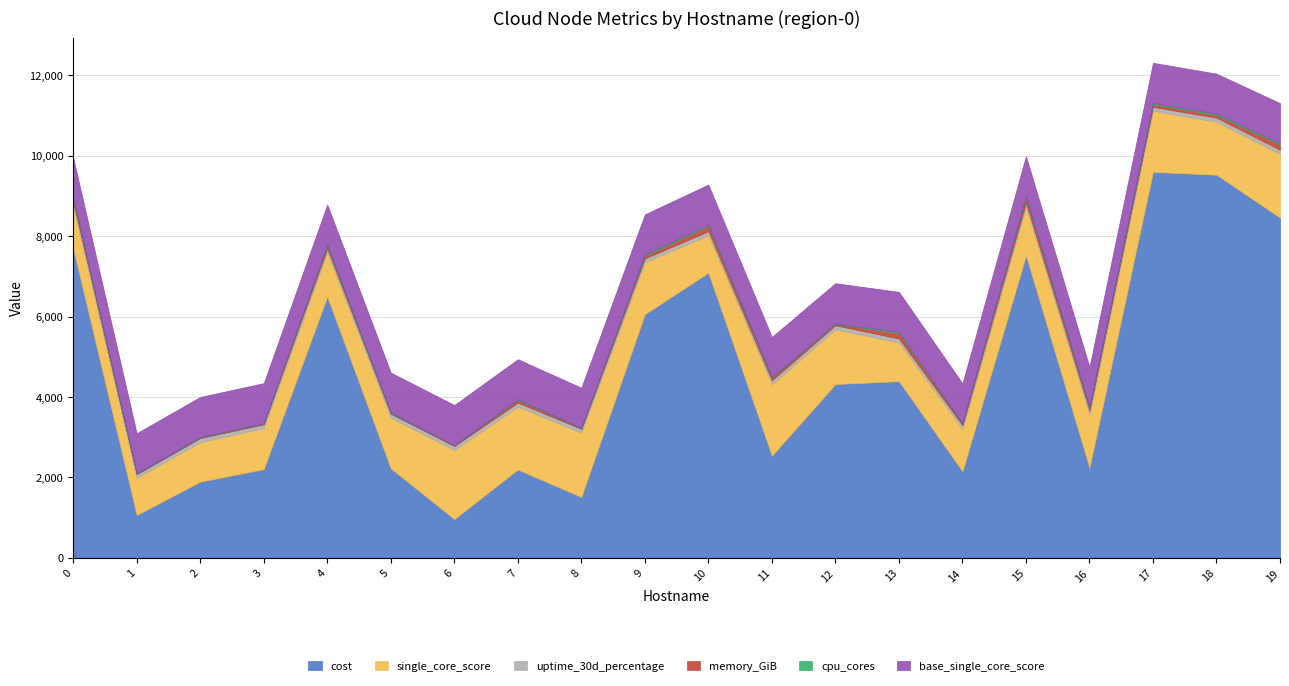

How many interior local peaks does the uptime_30d_percentage series have?

7